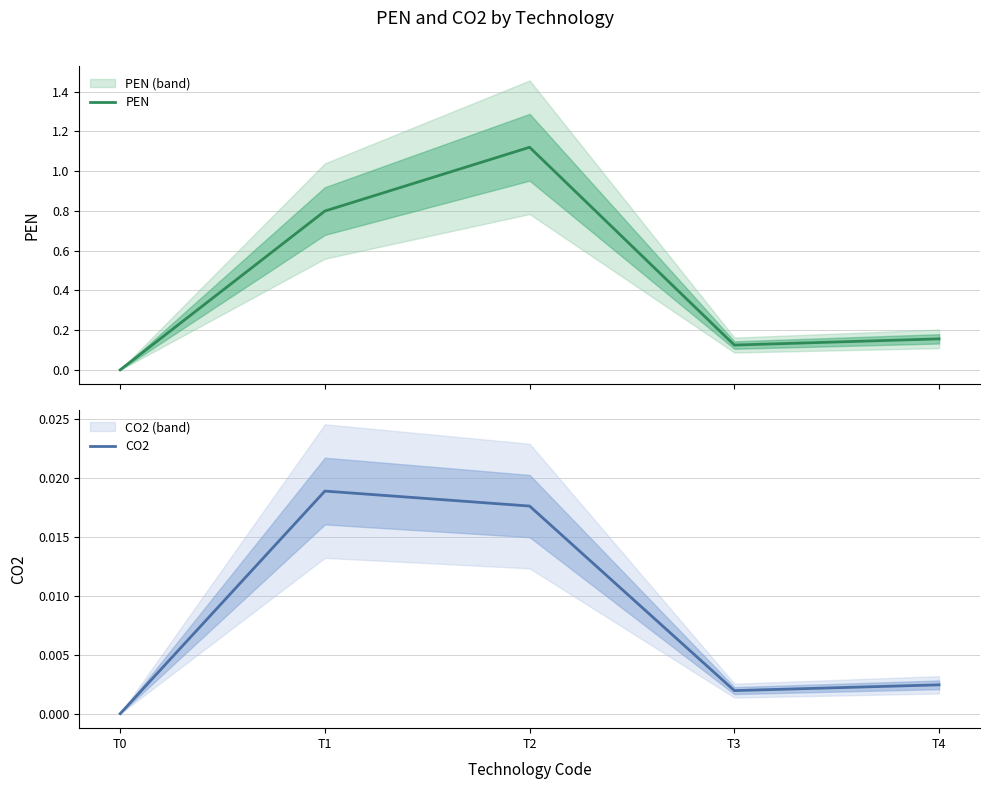

Count the number of categories in the chart.

5